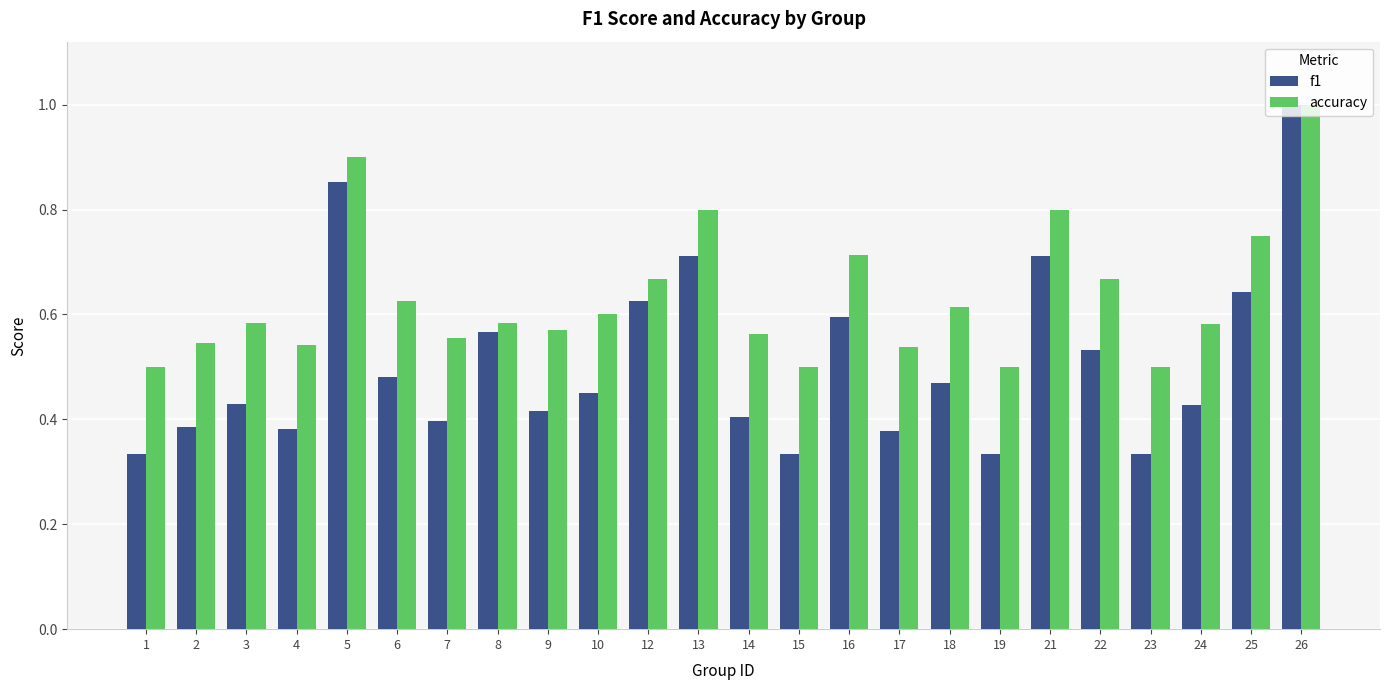

At which category does the chart reach its peak across all series?

26